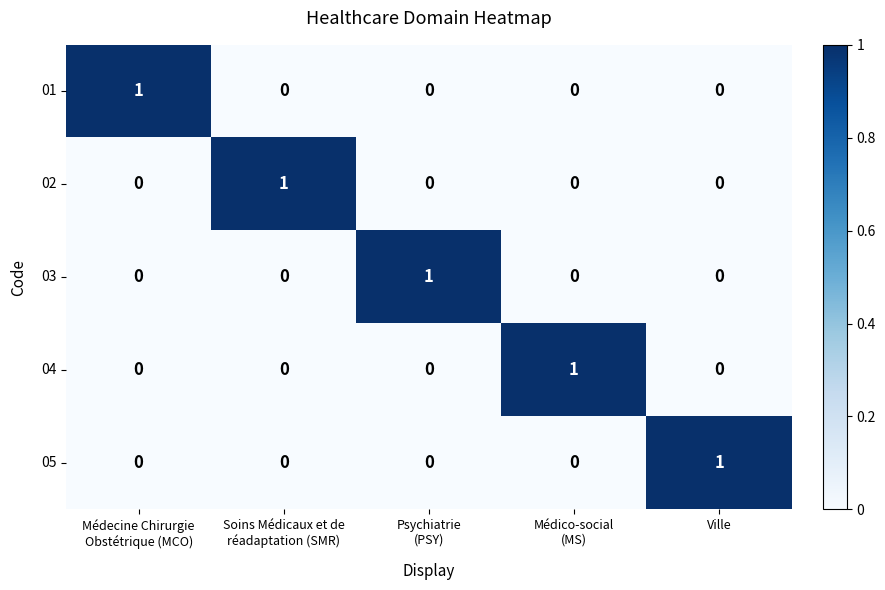

At how many categories does at least one series exceed 0?

5